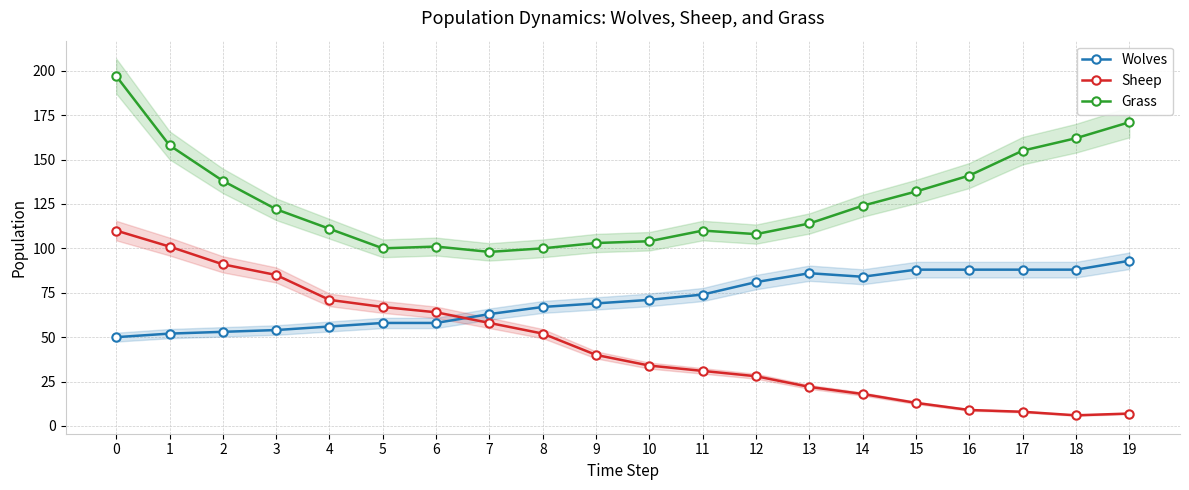

What is the sum of all Grass values?

2549